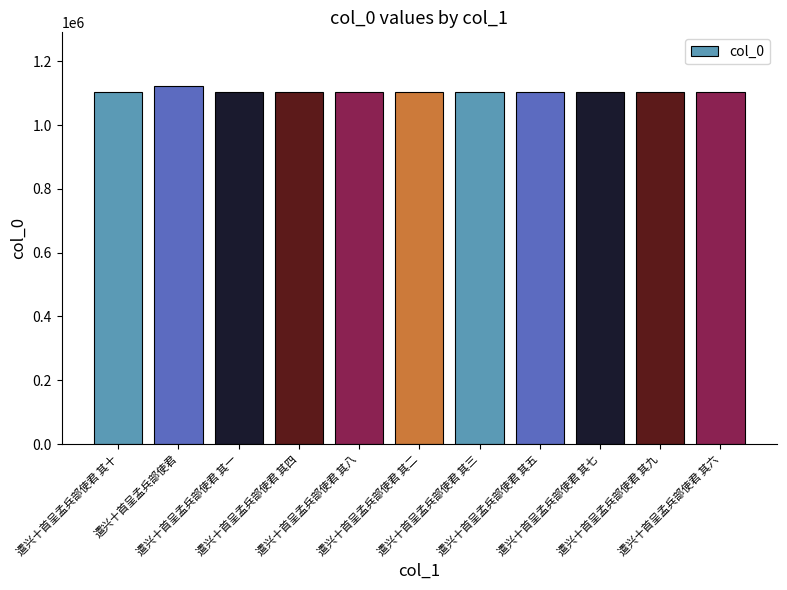

Is it true that the value at 遣兴十首呈孟兵部使君 其十 is 1102561?

True